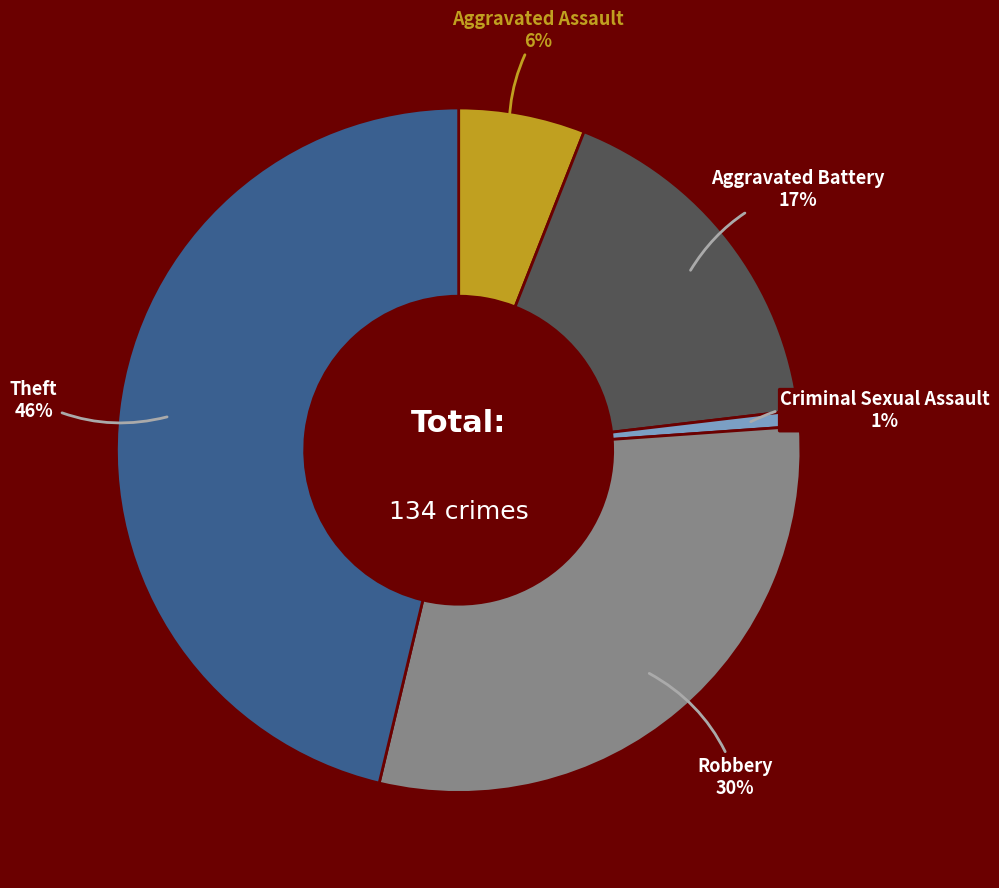

To the nearest percent, what portion does Theft represent?

46%